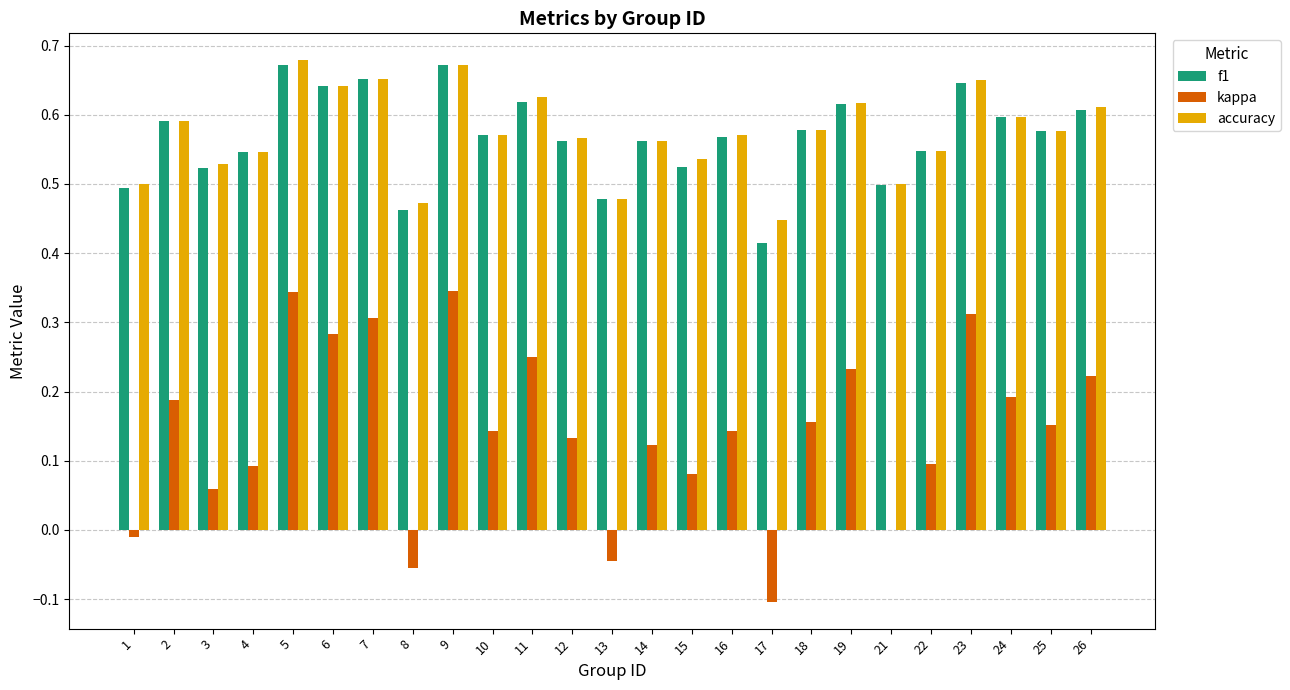

Is the value of f1 at 12 greater than the value of kappa at 14?

Yes